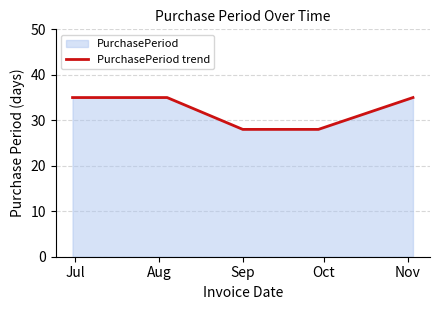

What is the average value?

32